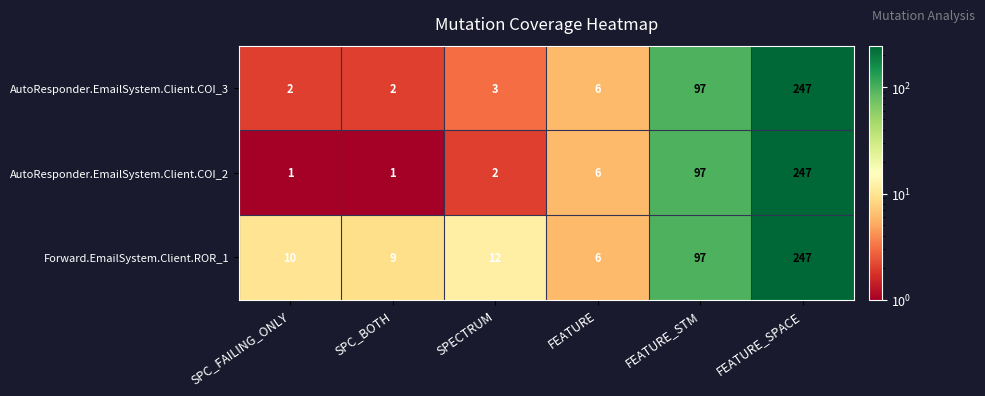

Reading left to right, what are all the values shown in this chart?

AutoResponder.EmailSystem.Client.COI_3: 2	2	3	6	97	247
AutoResponder.EmailSystem.Client.COI_2: 1	1	2	6	97	247
Forward.EmailSystem.Client.ROR_1: 10	9	12	6	97	247